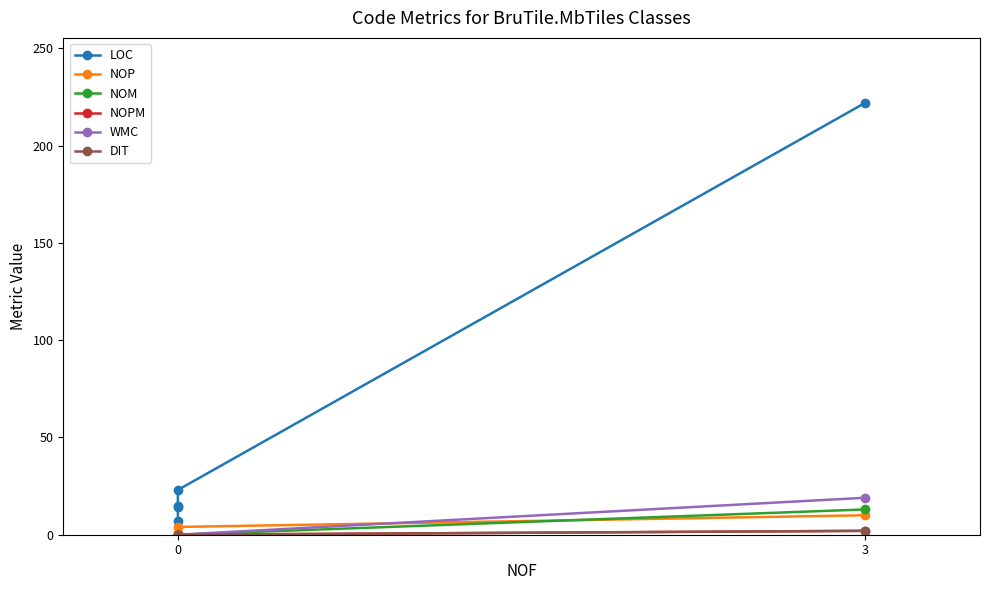

True or false: NOM and NOP intersect in this chart.

True